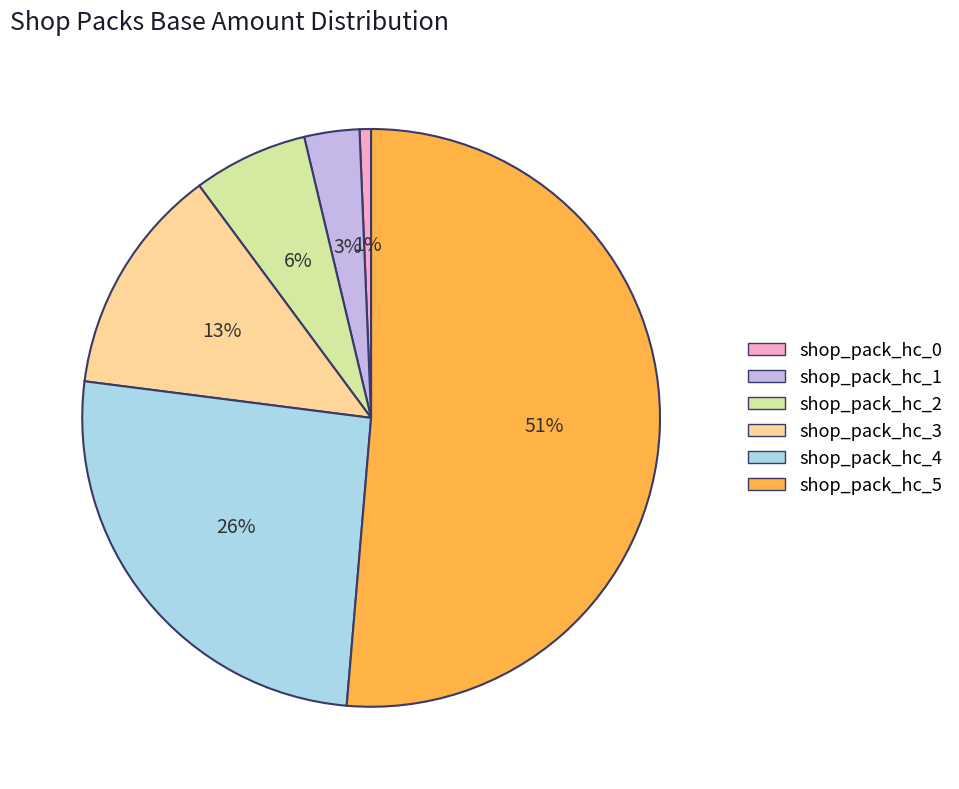

True or false: shop_pack_hc_0 accounts for 11% of the total.

False